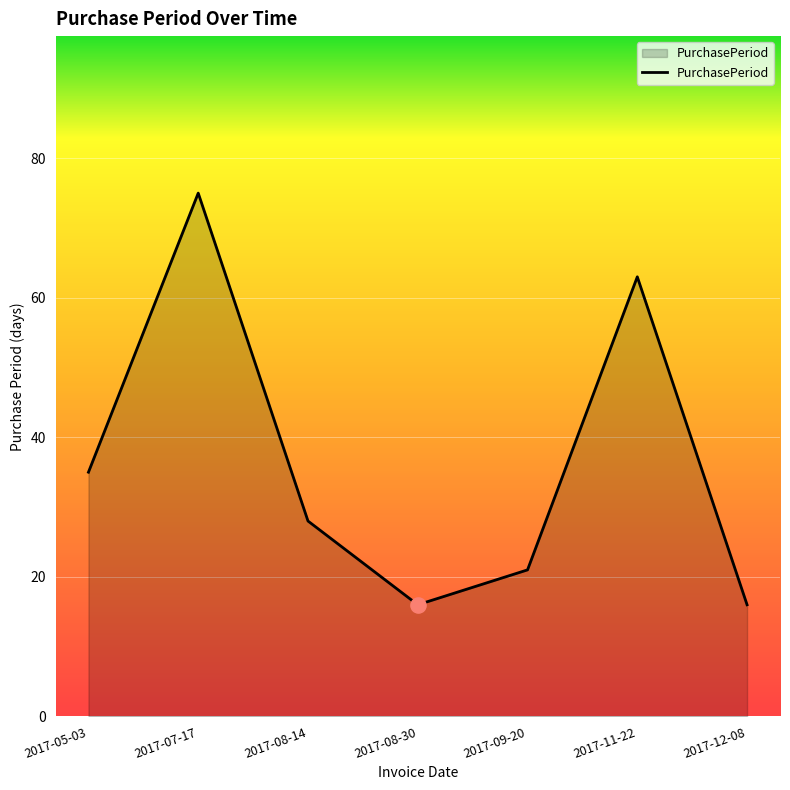

Which has a higher value, 2017-09-20 or 2017-11-22?

2017-11-22